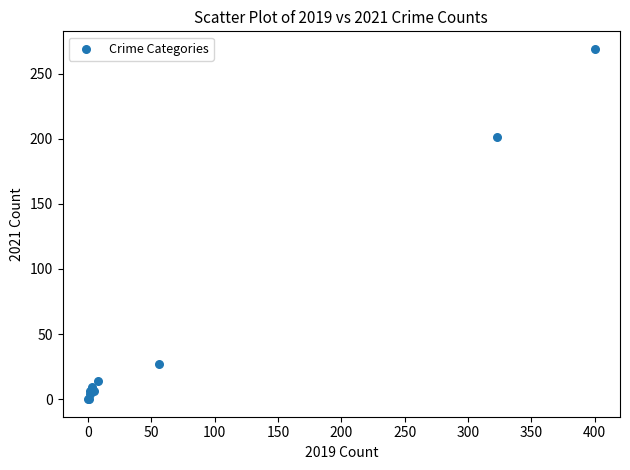

What Y value in the scatter plot is closest to 134?

201